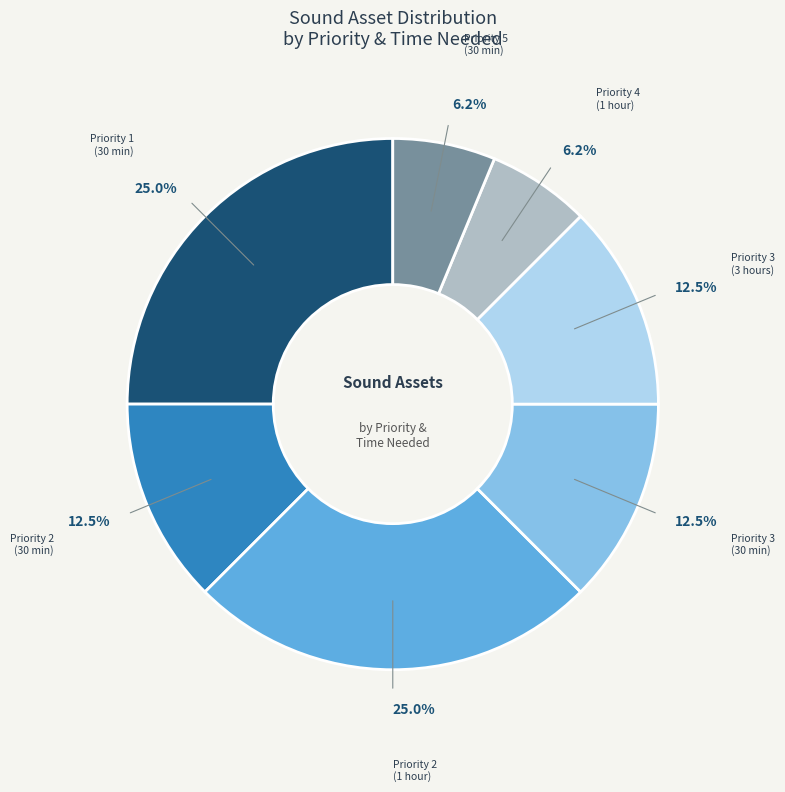

Count the number of slices in the pie.

7